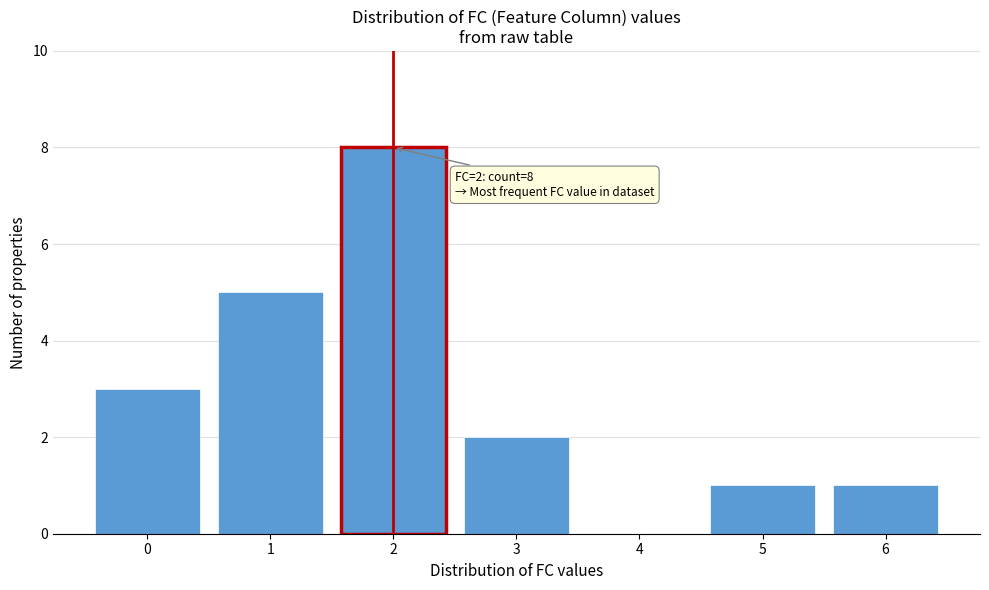

Reading right to left, what are all the values shown in this chart?

6=1	5=1	4=0	3=2	2=8	1=5	0=3